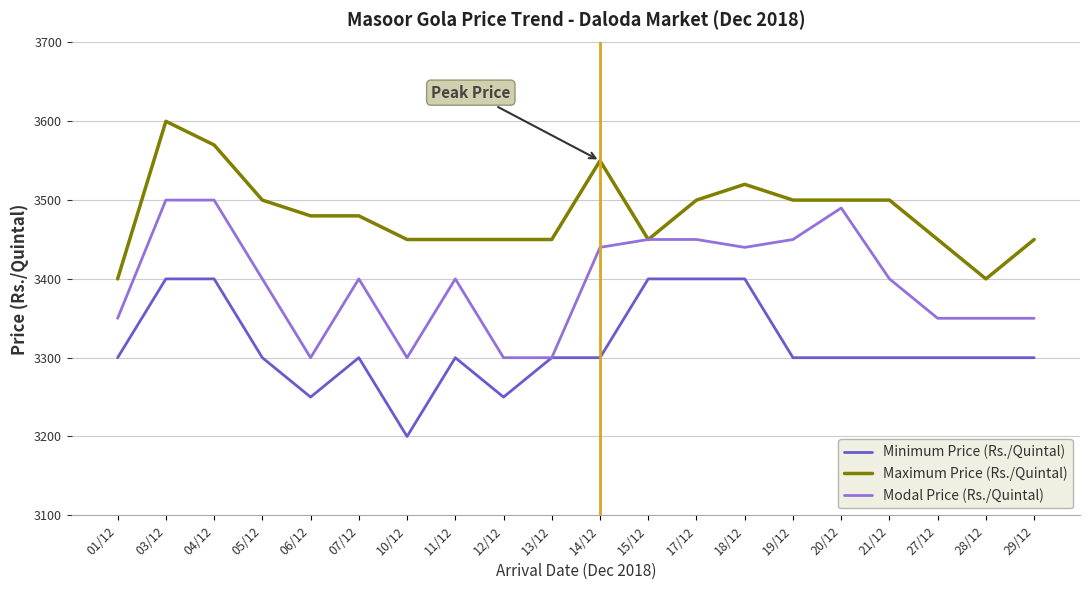

What is the minimum value for Minimum Price (Rs./Quintal)?

3200